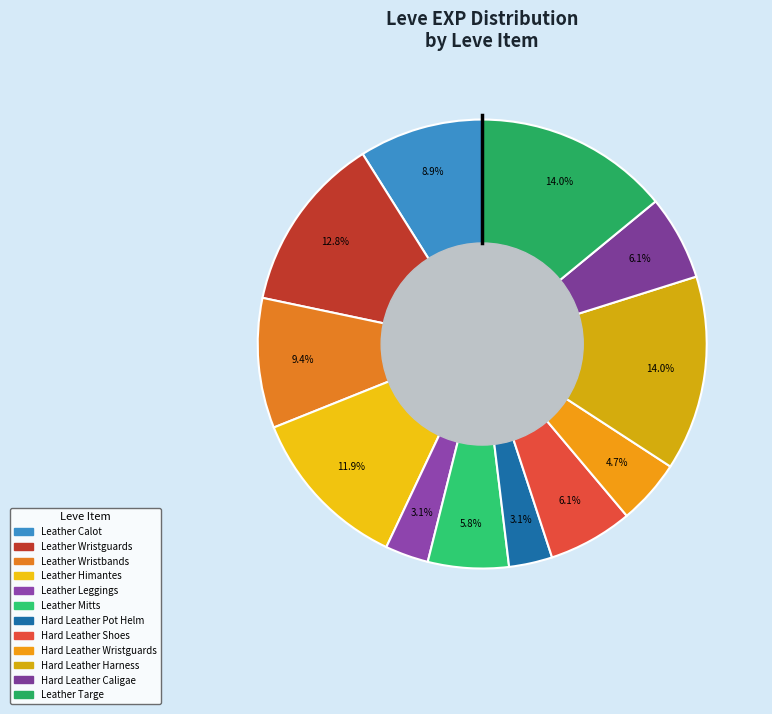

How many slices are in this pie chart?

12